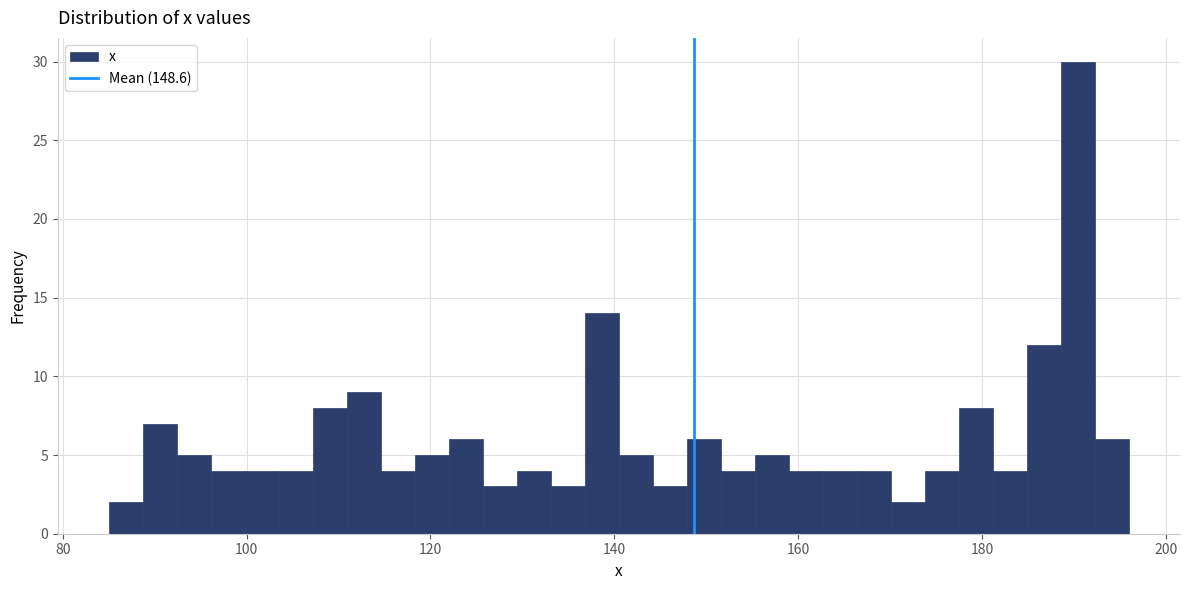

Read against the x-axis, roughly where is the centre of the tallest bar?

190